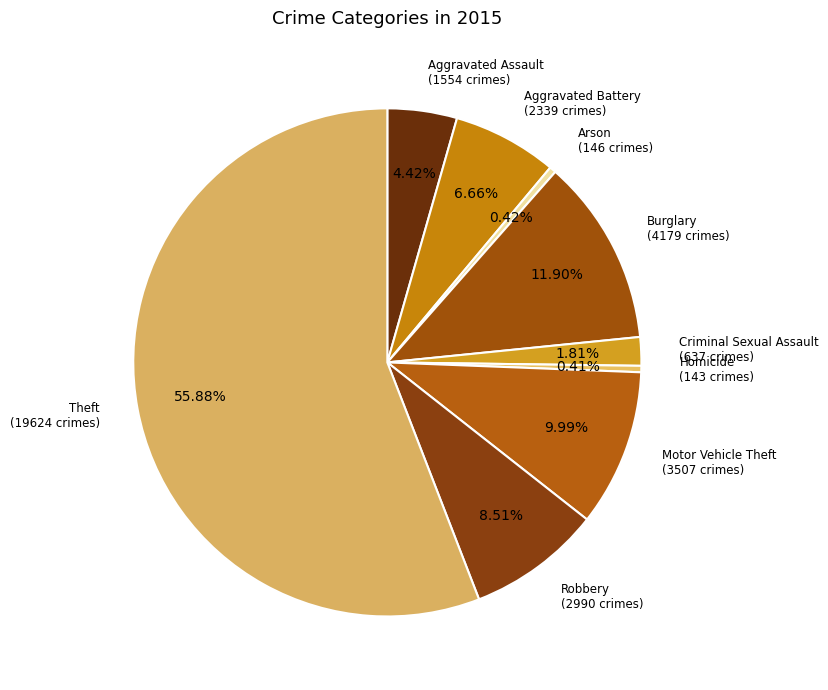

Does Theft account for over 50% of the chart?

Yes